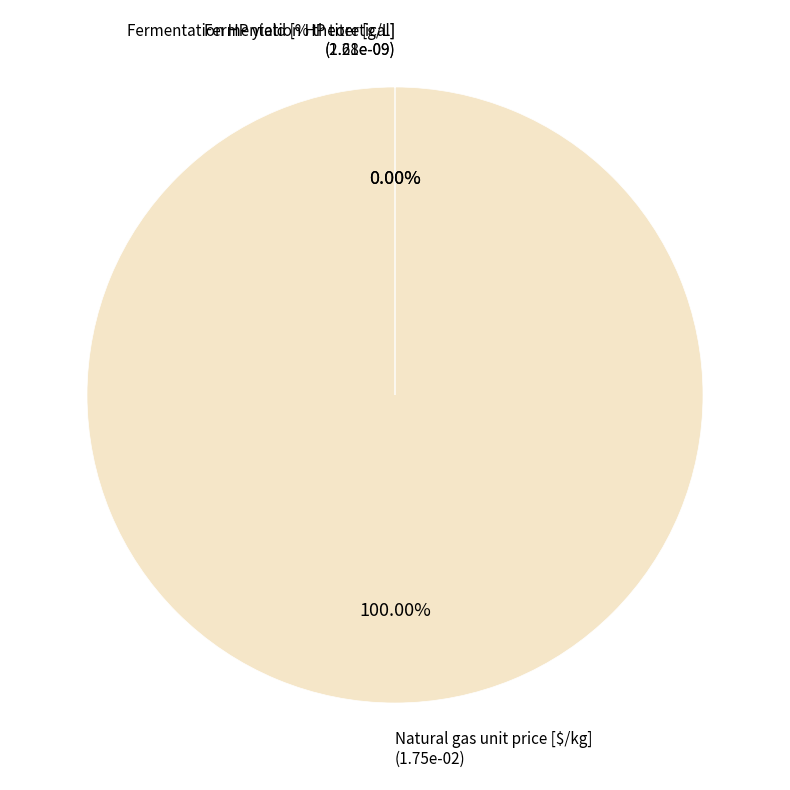

To the nearest percent, what is the difference between the largest and smallest slice percentages?

100%